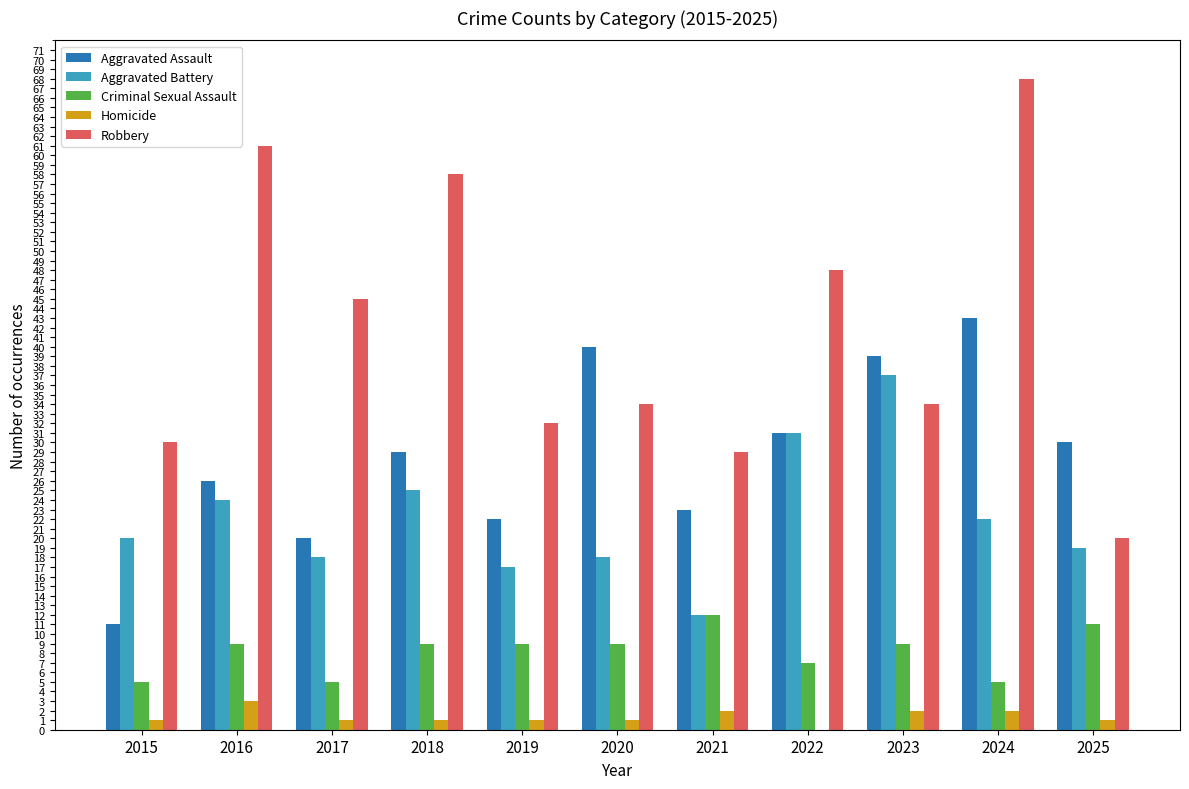

Count the number of categories in the chart.

11